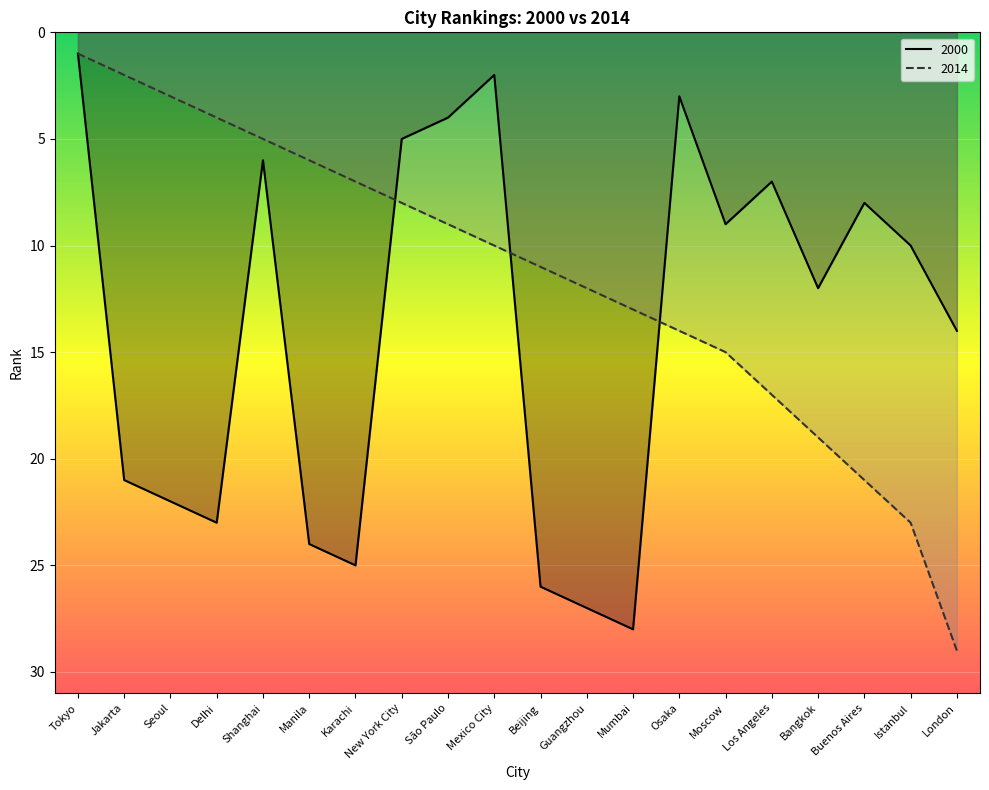

At which label does 2014 first exceed 11?

Guangzhou